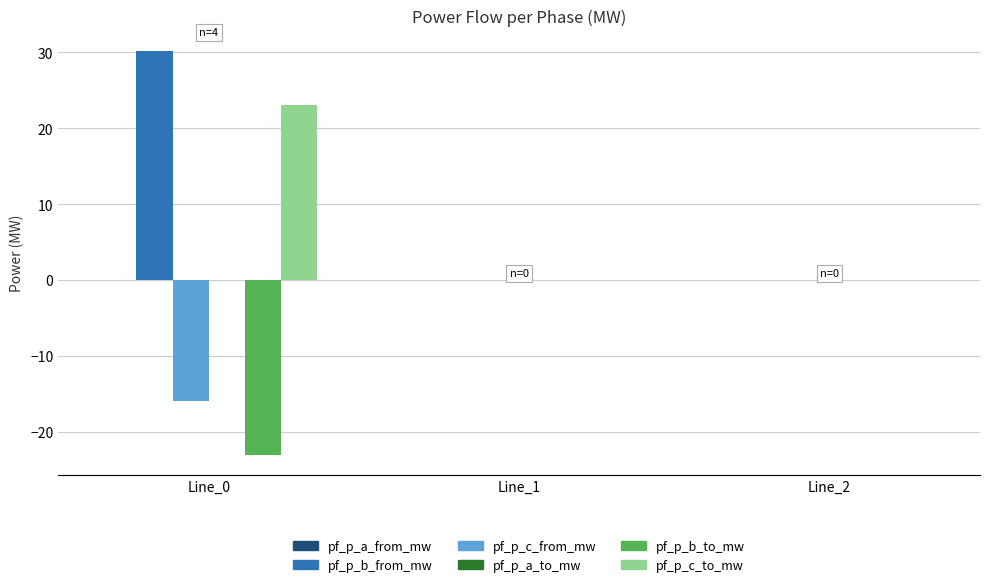

Between Line_0 and Line_1, which series saw the biggest shift?

pf_p_b_from_mw